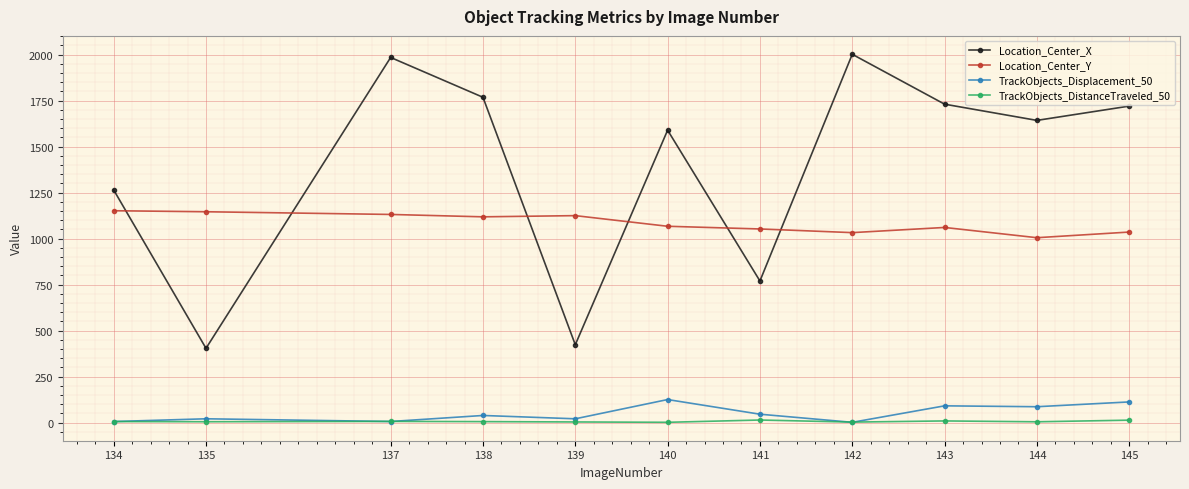

What is the minimum value for TrackObjects_DistanceTraveled_50?

1.9